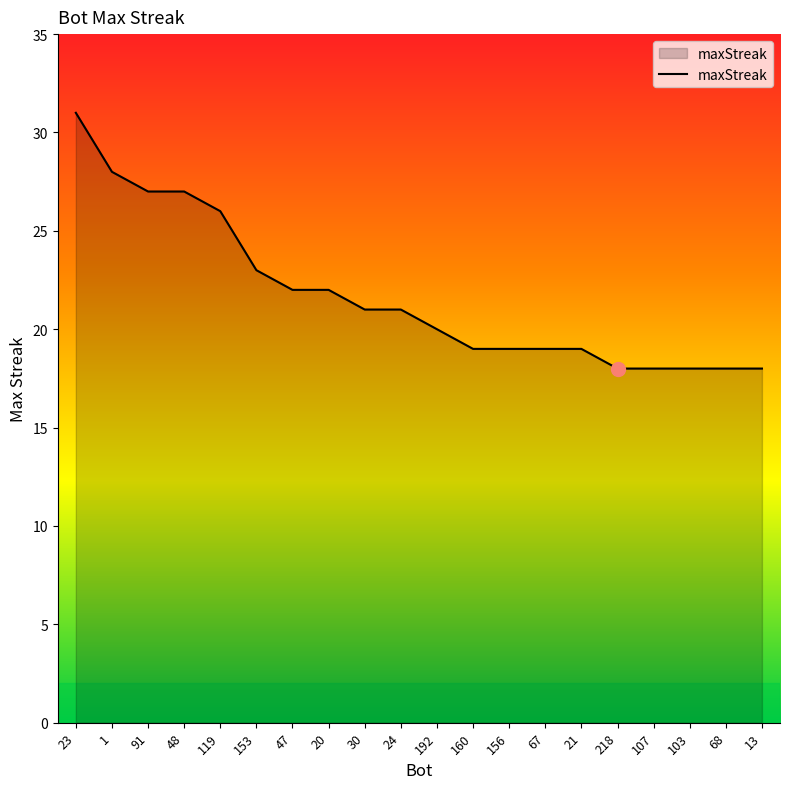

What is the minimum value shown in the chart?

18